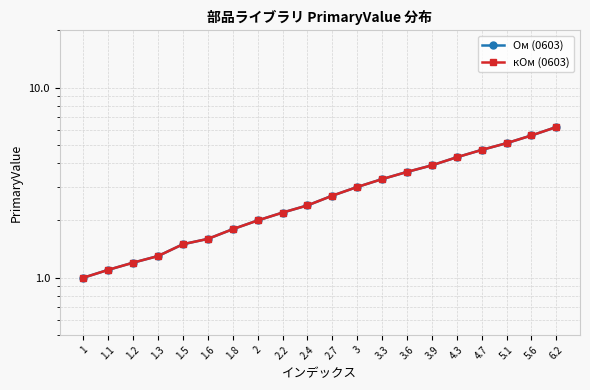

What position from the right is 1.8?

14